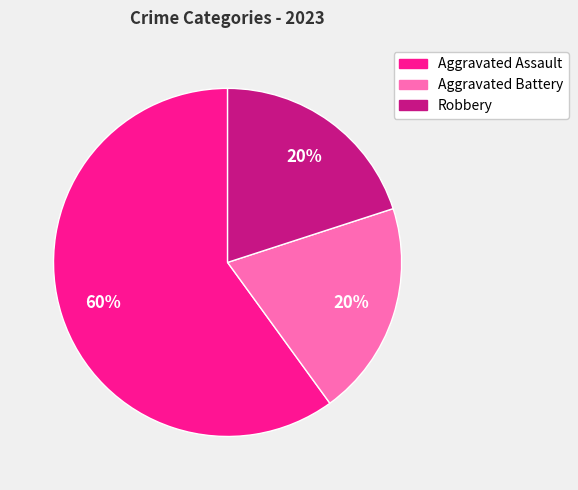

Does Aggravated Assault account for over 50% of the chart?

Yes